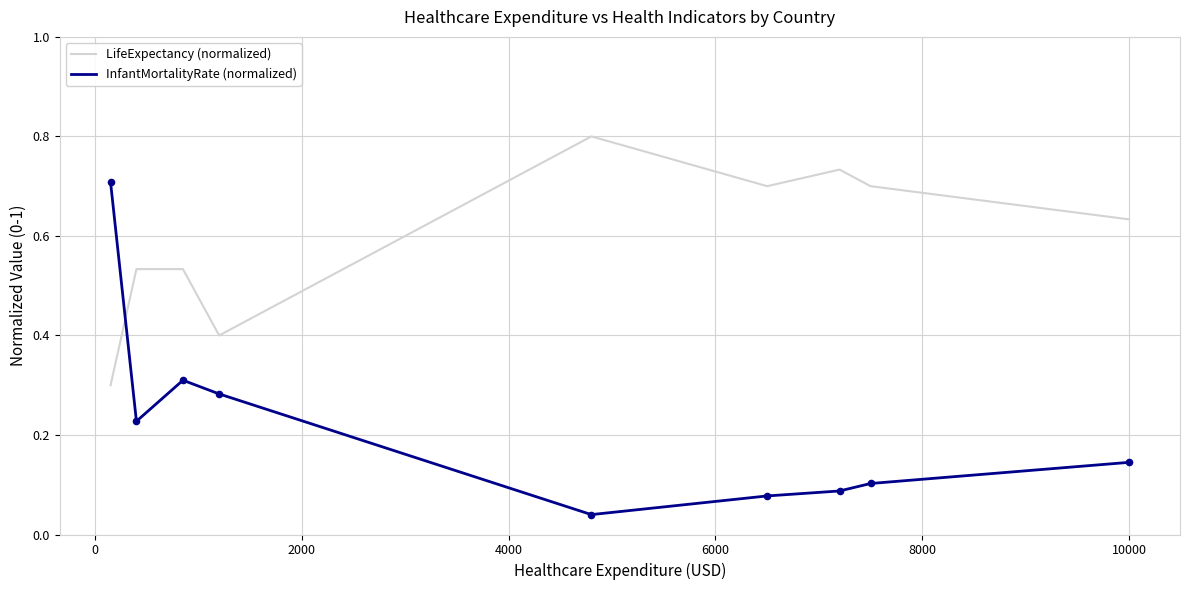

Which series has the largest total across all categories?

LifeExpectancy (normalized)